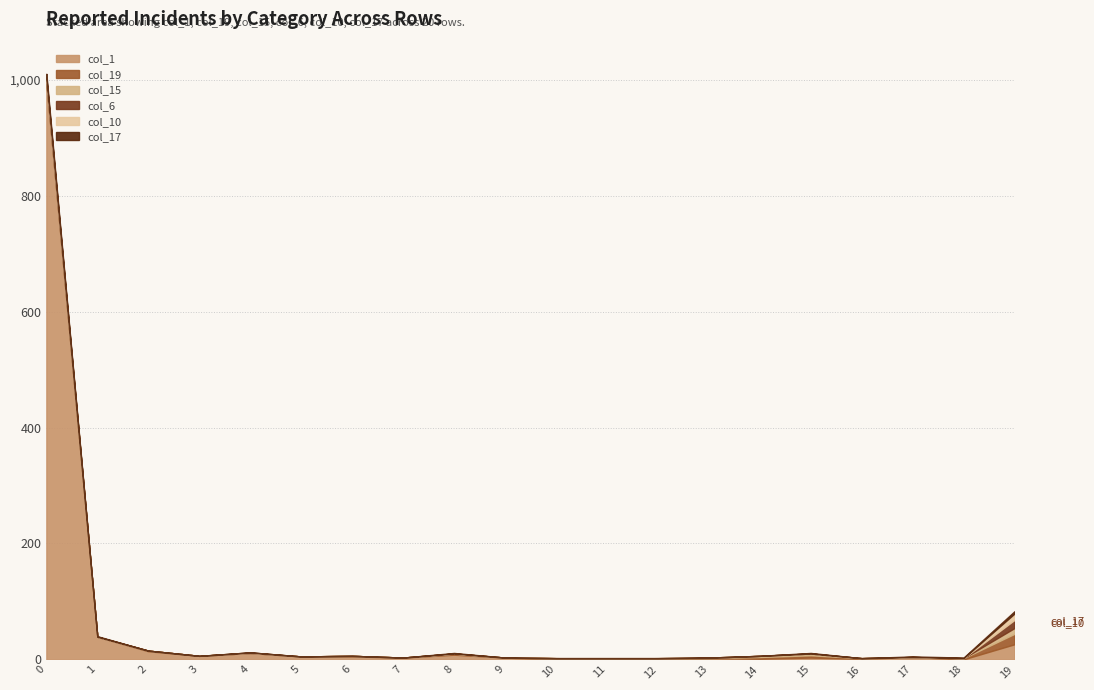

What is the maximum value shown in the chart?

995